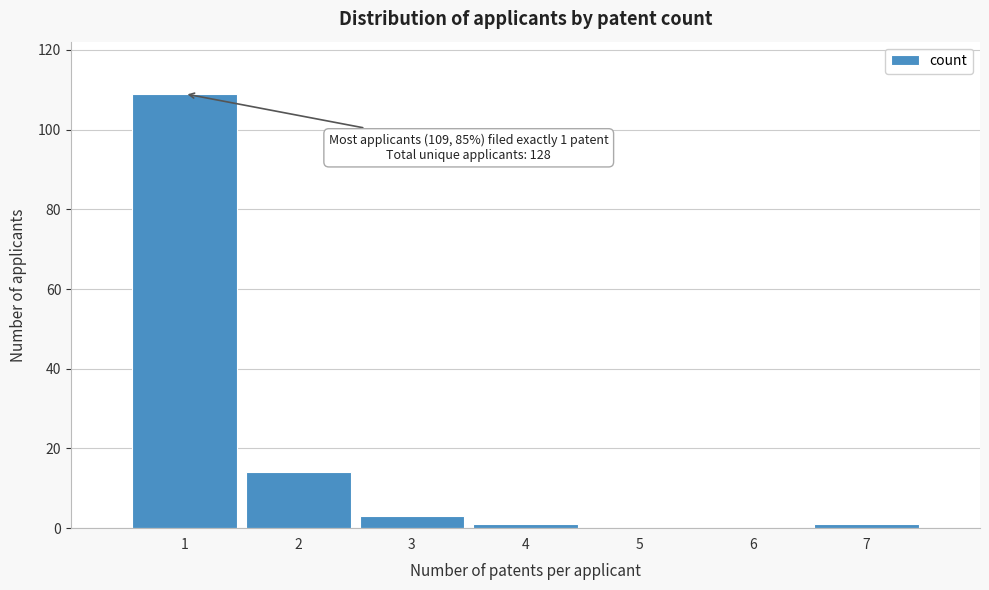

Reading right to left, what are all the values shown in this chart?

7=1	6=0	5=0	4=1	3=3	2=14	1=109